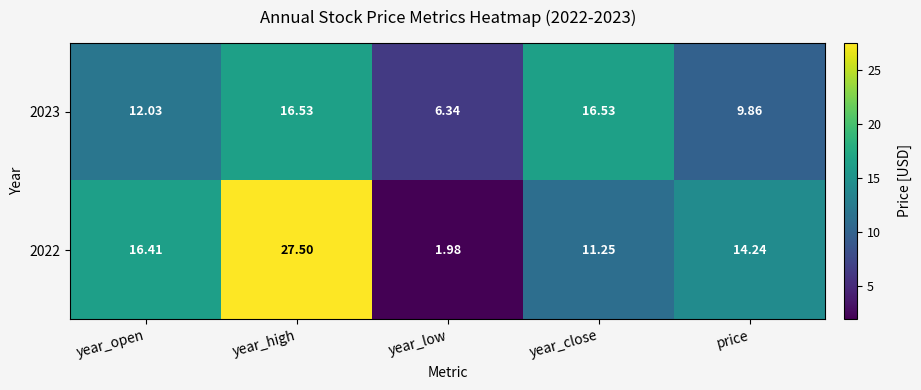

Which category has the highest value in the 2022 series?

year_high